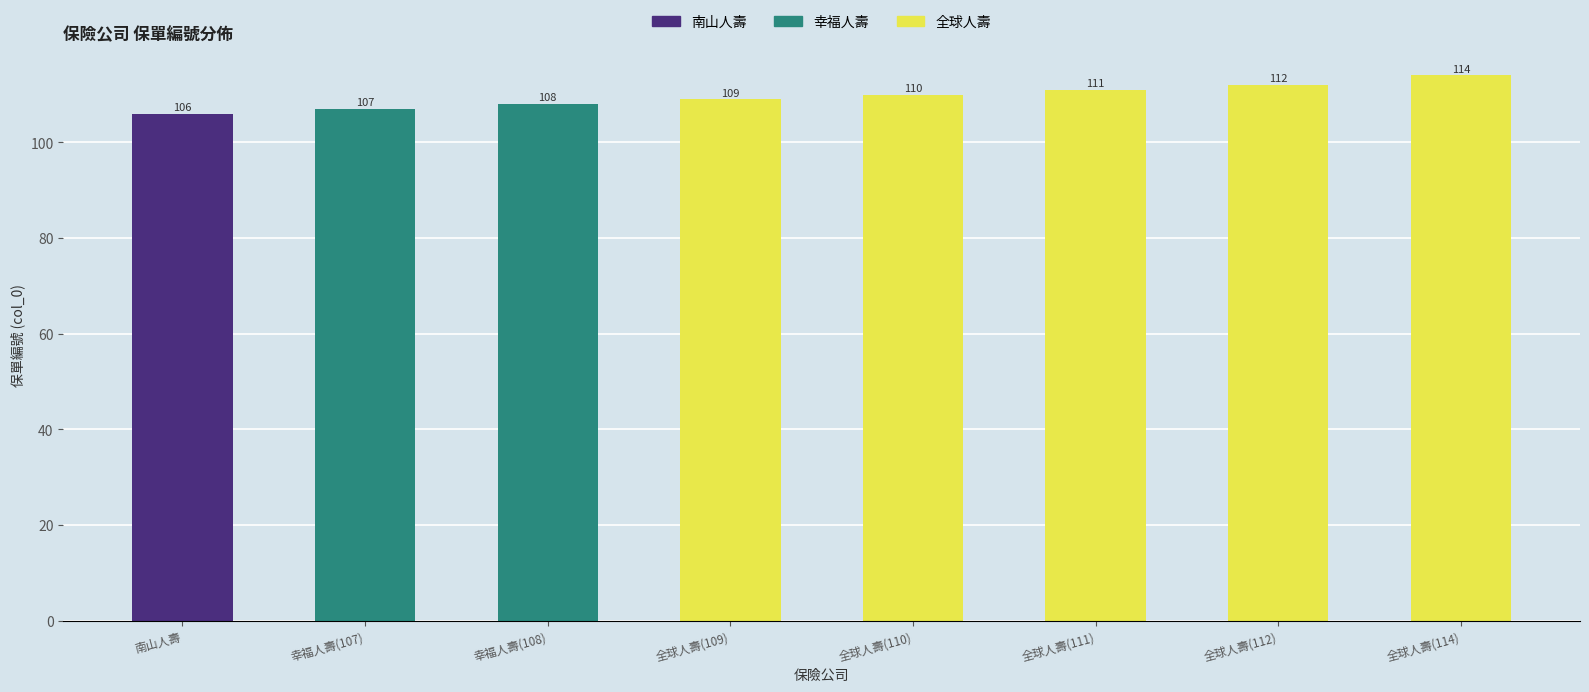

List the labels in order of value, smallest first.

南山人壽, 幸福人壽(107), 幸福人壽(108), 全球人壽(109), 全球人壽(110), 全球人壽(111), 全球人壽(112), 全球人壽(114)